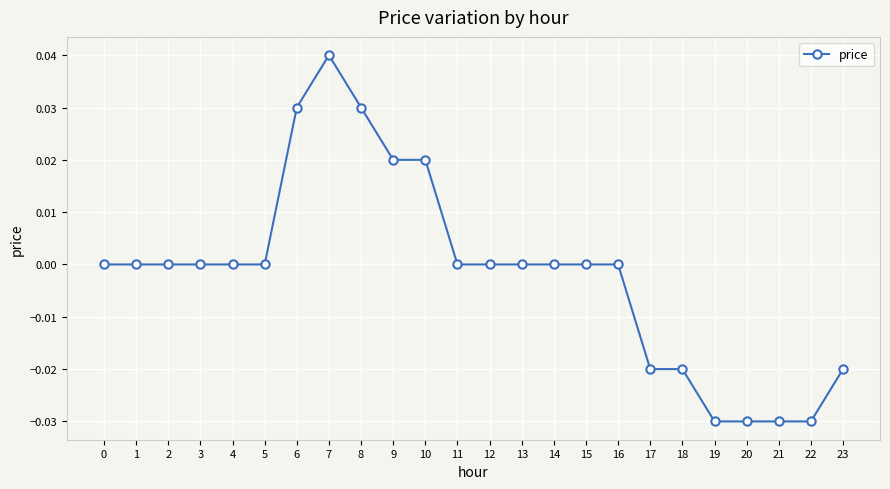

Is it true that the value at 7 is 0.1?

False